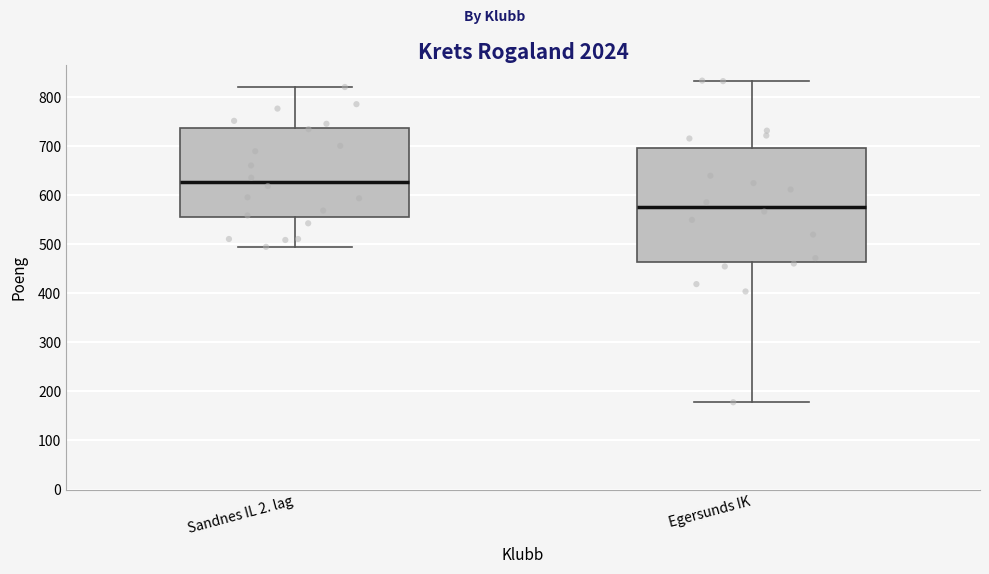

Comparing the boxes themselves (not the whiskers), which one is the tallest?

Egersunds IK